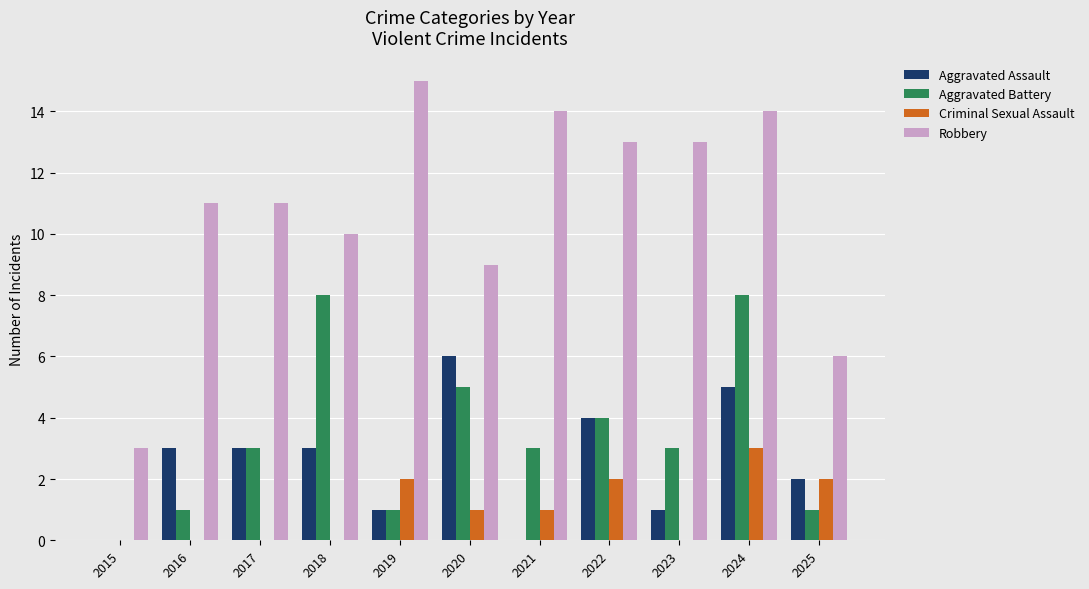

Reading left to right, extract all data points from this chart.

Aggravated Assault: 2015=0	2016=3	2017=3	2018=3	2019=1	2020=6	2021=0	2022=4	2023=1	2024=5	2025=2
Aggravated Battery: 2015=0	2016=1	2017=3	2018=8	2019=1	2020=5	2021=3	2022=4	2023=3	2024=8	2025=1
Criminal Sexual Assault: 2015=0	2016=0	2017=0	2018=0	2019=2	2020=1	2021=1	2022=2	2023=0	2024=3	2025=2
Robbery: 2015=3	2016=11	2017=11	2018=10	2019=15	2020=9	2021=14	2022=13	2023=13	2024=14	2025=6